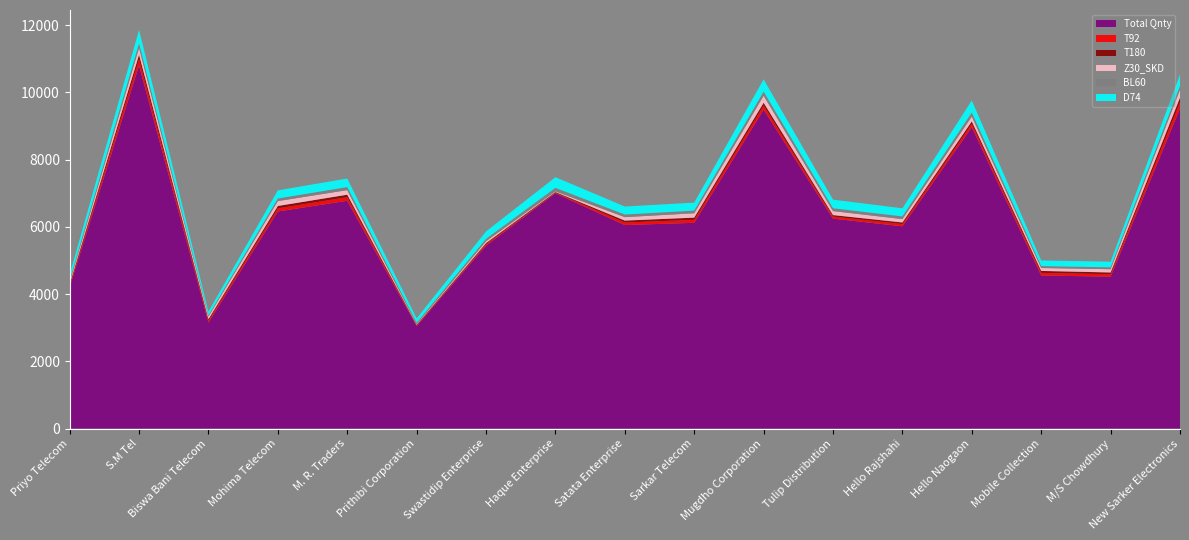

Reading left to right, extract all data points from this chart.

Total Qnty: Priyo Telecom=4213	S.M Tel=10800	Biswa Bani Telecom=3155	Mohima Telecom=6458	M. R. Traders=6776	Prithibi Corporation=3047	Swastidip Enterprise=5441	Haque Enterprise=7000	Satata Enterprise=6054	Sarkar Telecom=6121	Mugdho Corporation=9487	Tulip Distribution=6245	Hello Rajshahi=6017	Hello Naogaon=8965	Mobile Collection=4554	M/S Chowdhury=4520	New Sarker Electronics=9523
T92: Priyo Telecom=49	S.M Tel=183	Biswa Bani Telecom=56	Mohima Telecom=92	M. R. Traders=106	Prithibi Corporation=22	Swastidip Enterprise=43	Haque Enterprise=21	Satata Enterprise=75	Sarkar Telecom=88	Mugdho Corporation=117	Tulip Distribution=62	Hello Rajshahi=65	Hello Naogaon=99	Mobile Collection=78	M/S Chowdhury=71	New Sarker Electronics=183
T180: Priyo Telecom=37	S.M Tel=138	Biswa Bani Telecom=44	Mohima Telecom=72	M. R. Traders=75	Prithibi Corporation=17	Swastidip Enterprise=33	Haque Enterprise=16	Satata Enterprise=58	Sarkar Telecom=66	Mugdho Corporation=88	Tulip Distribution=44	Hello Rajshahi=49	Hello Naogaon=74	Mobile Collection=58	M/S Chowdhury=53	New Sarker Electronics=138
Z30_SKD: Priyo Telecom=58	S.M Tel=203	Biswa Bani Telecom=78	Mohima Telecom=145	M. R. Traders=136	Prithibi Corporation=20	Swastidip Enterprise=56	Haque Enterprise=19	Satata Enterprise=102	Sarkar Telecom=130	Mugdho Corporation=209	Tulip Distribution=118	Hello Rajshahi=100	Hello Naogaon=145	Mobile Collection=87	M/S Chowdhury=97	New Sarker Electronics=235
BL60: Priyo Telecom=56	S.M Tel=133	Biswa Bani Telecom=35	Mohima Telecom=77	M. R. Traders=91	Prithibi Corporation=43	Swastidip Enterprise=72	Haque Enterprise=105	Satata Enterprise=79	Sarkar Telecom=79	Mugdho Corporation=122	Tulip Distribution=85	Hello Rajshahi=80	Hello Naogaon=119	Mobile Collection=56	M/S Chowdhury=56	New Sarker Electronics=116
D74: Priyo Telecom=168	S.M Tel=400	Biswa Bani Telecom=115	Mohima Telecom=242	M. R. Traders=254	Prithibi Corporation=130	Swastidip Enterprise=219	Haque Enterprise=316	Satata Enterprise=237	Sarkar Telecom=237	Mugdho Corporation=366	Tulip Distribution=256	Hello Rajshahi=241	Hello Naogaon=358	Mobile Collection=168	M/S Chowdhury=168	New Sarker Electronics=336